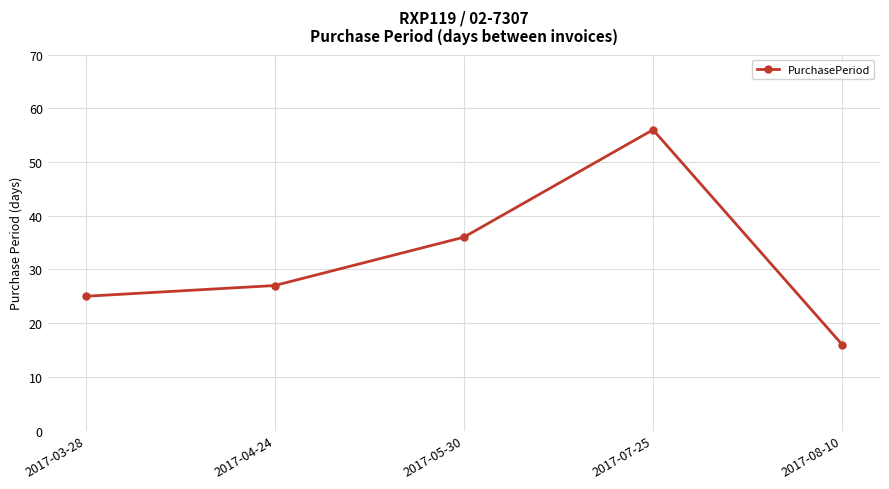

At which category does the data reach its first local peak?

2017-07-25